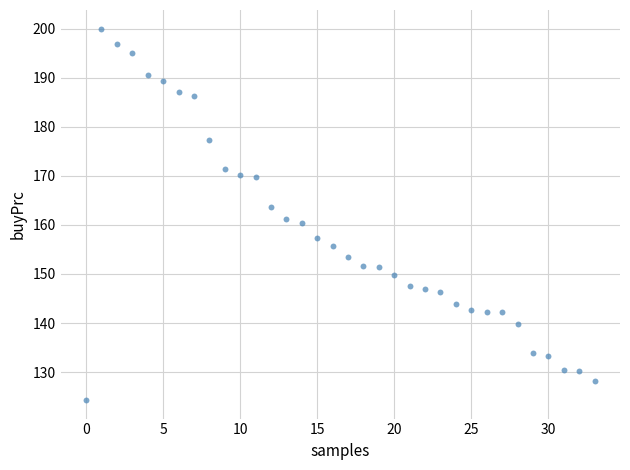

What is the range of Y values (max minus min)?

75.7